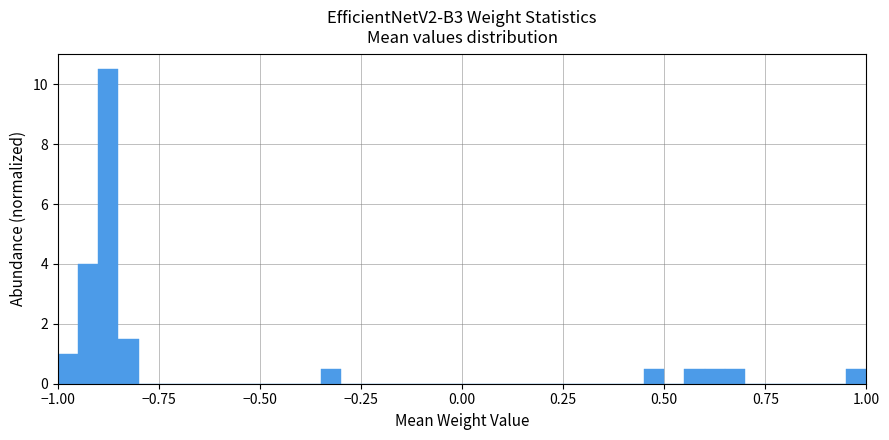

Around what value on the x-axis is the tallest bar? Give the approximate position of its centre, as read against the axis.

-0.85